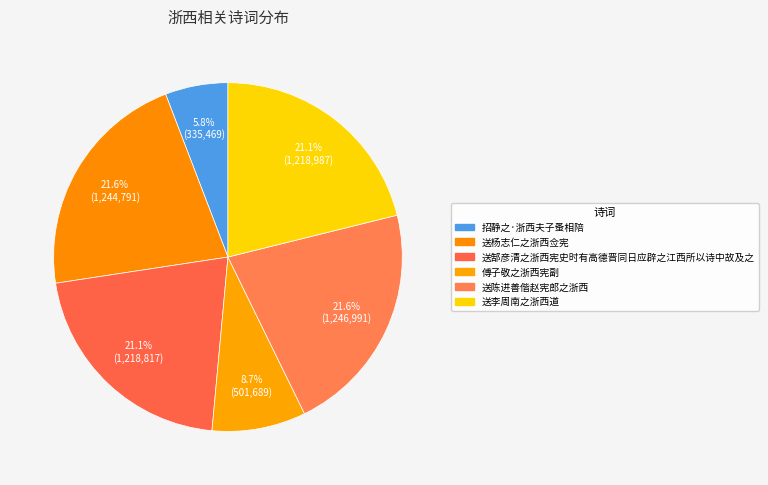

Is it true that 送陈进善偕赵宪郎之浙西 is 9% of the pie?

False